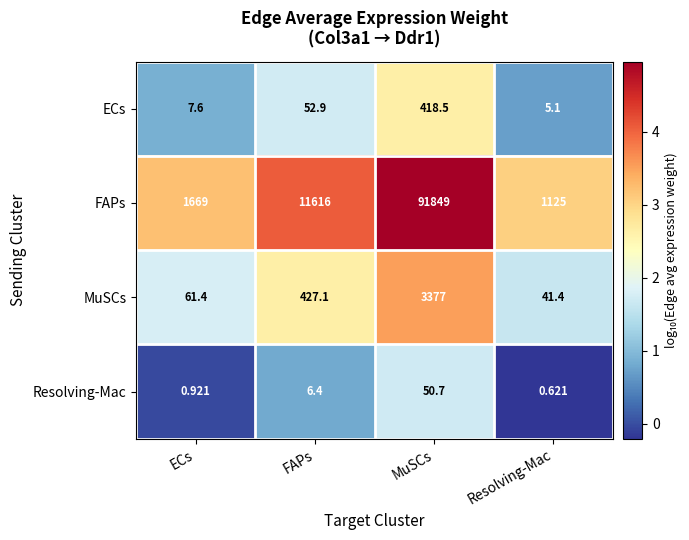

At FAPs, list the series in order from smallest to largest.

Resolving-Mac, ECs, MuSCs, FAPs